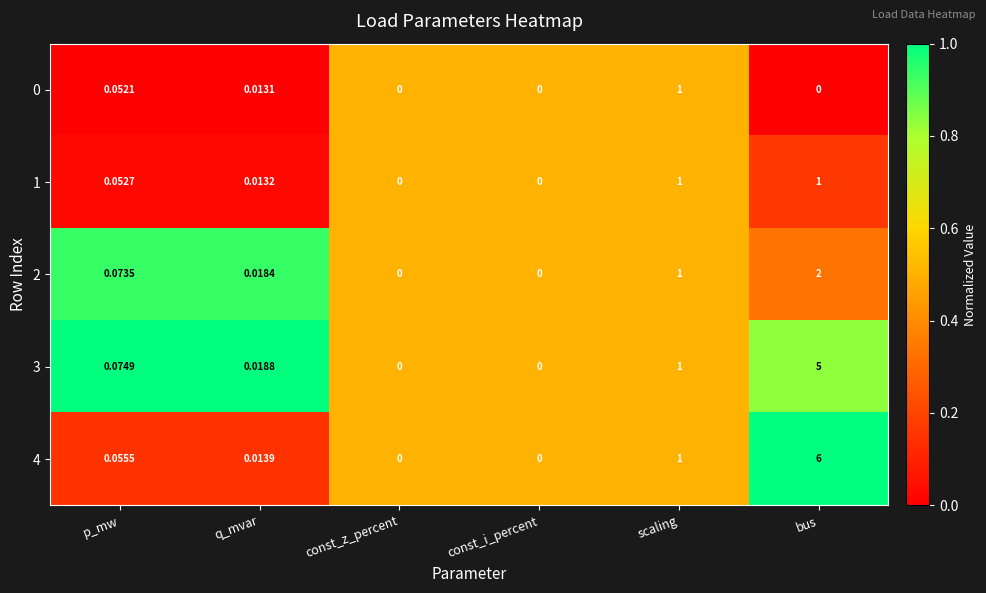

At which label does 3 reach its peak?

bus